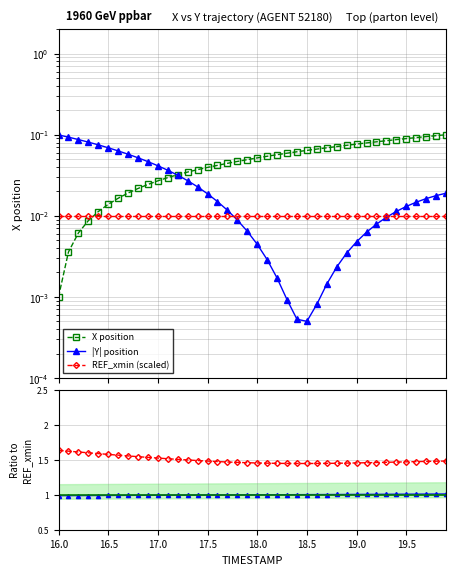

True or false: |Y|/REF ratio and REF_xmin (scaled) intersect in this chart.

False